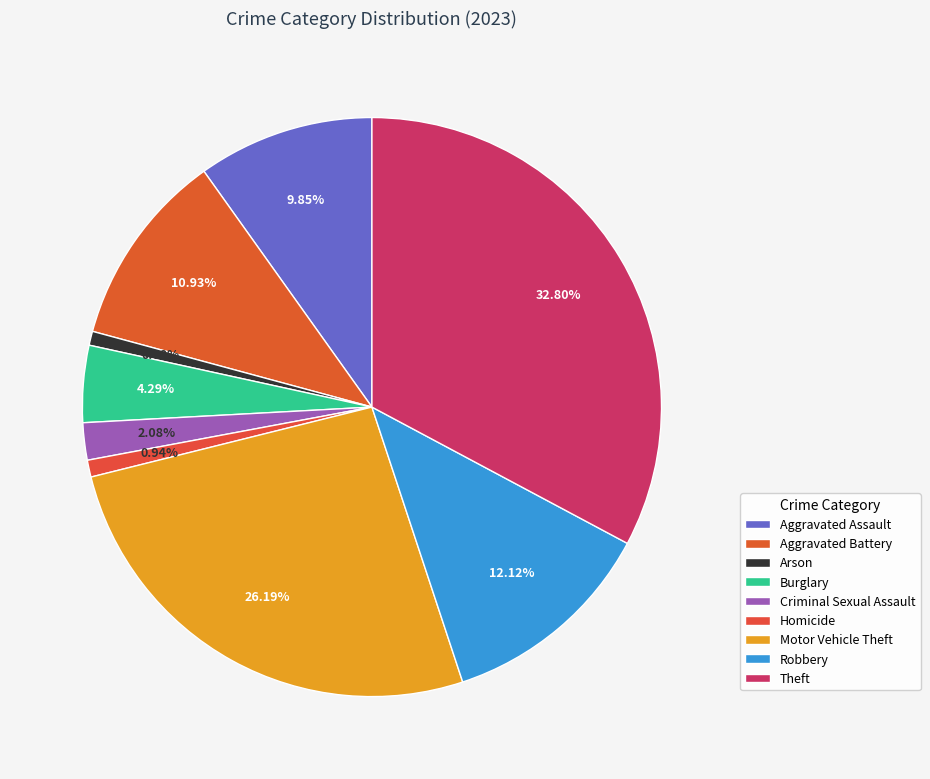

Which slice is the largest?

Theft